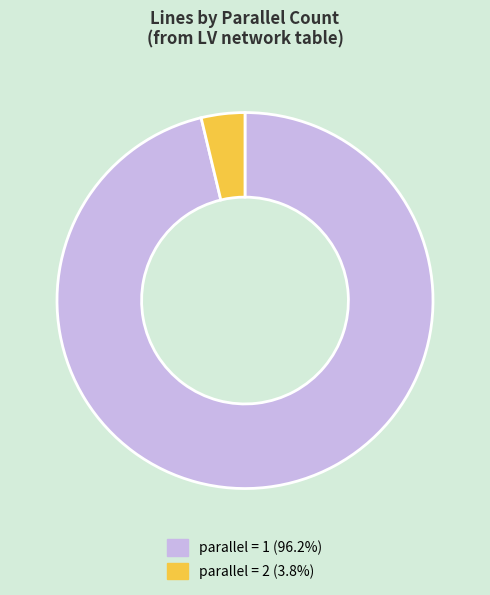

Does any single category account for the majority?

Yes